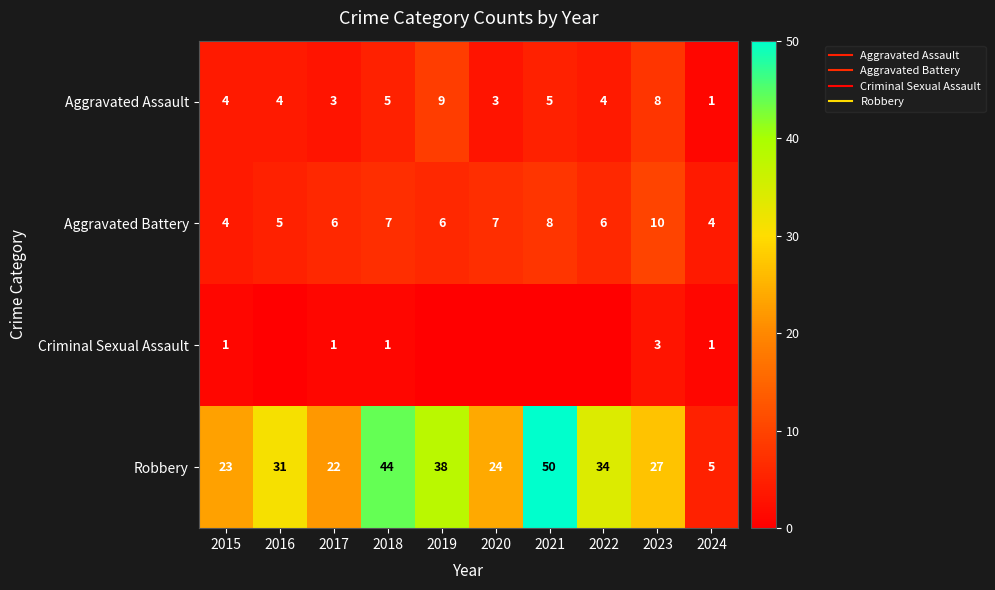

Which has a higher value, 2021 or 2015?

2021